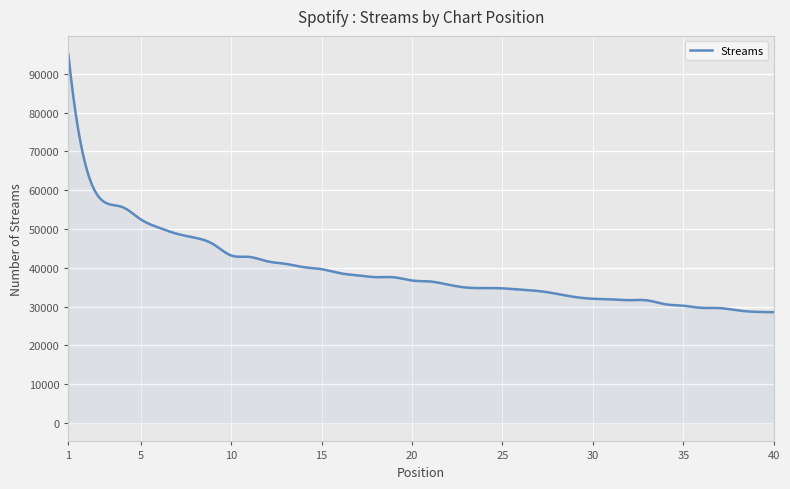

What is the maximum value shown in the chart?

95010.0